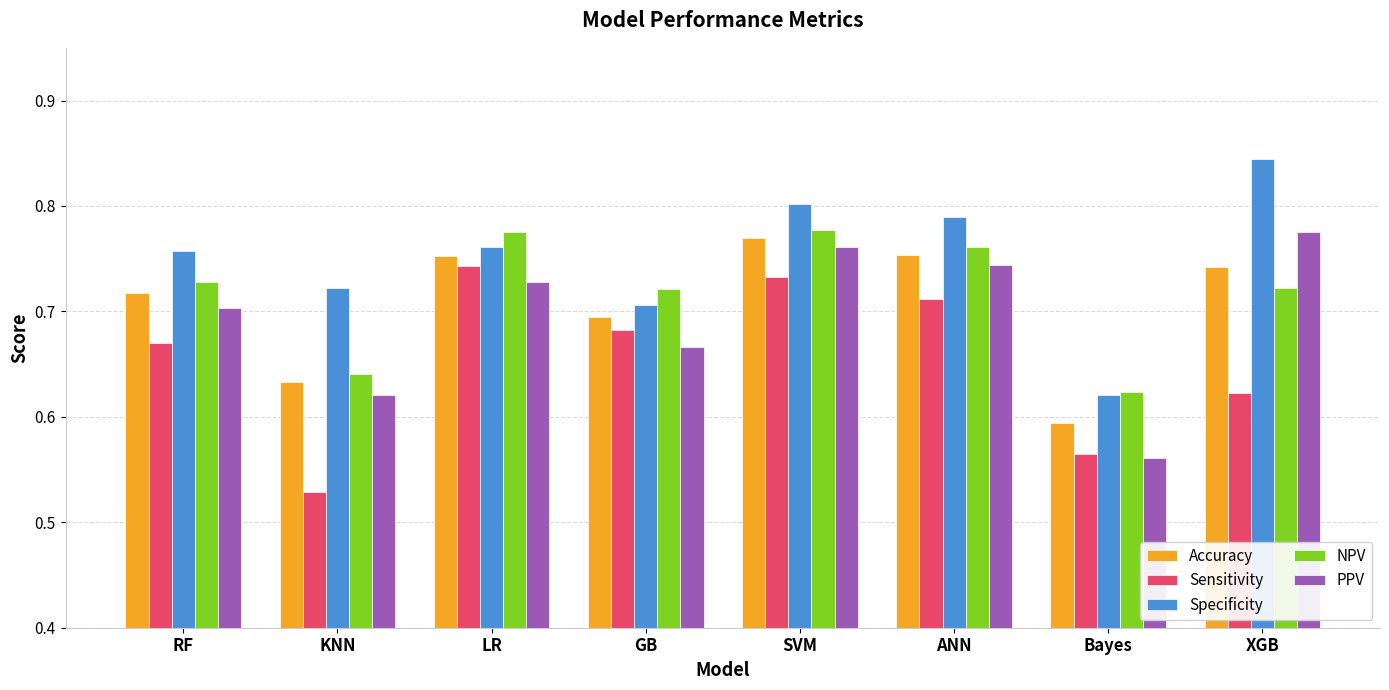

Which series has the widest spread of values?

Specificity